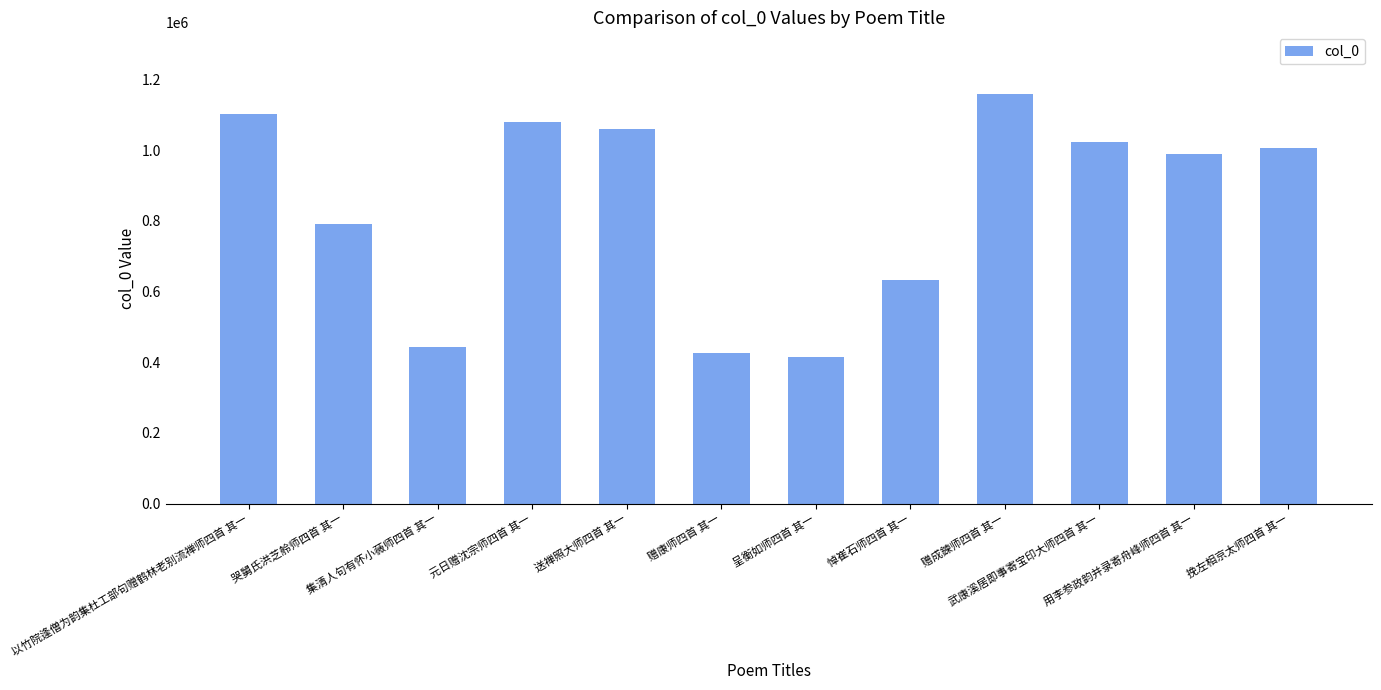

What is the smallest value displayed?

413948